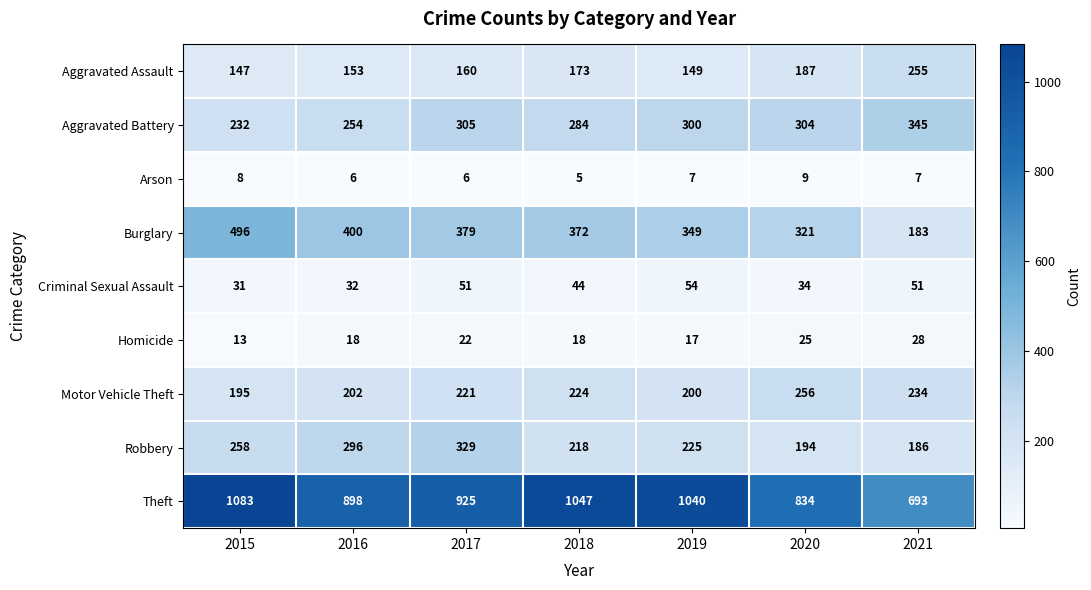

At which category does the chart reach its peak across all series?

2015